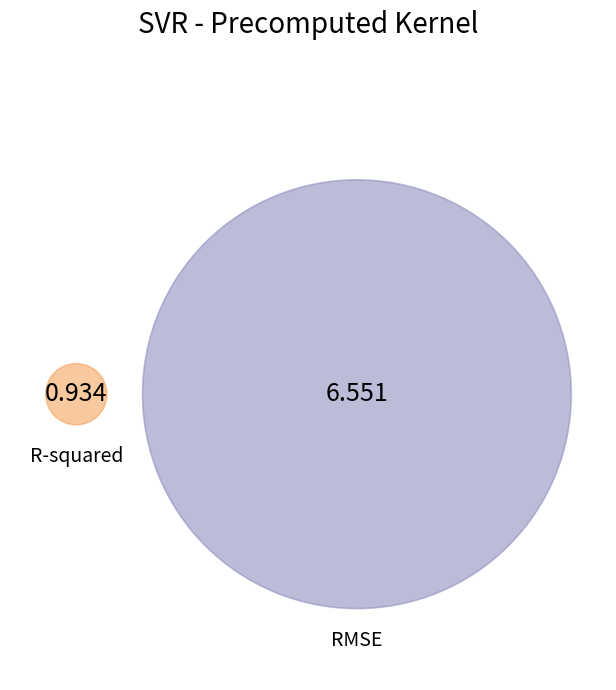

How many slices are in this pie chart?

2